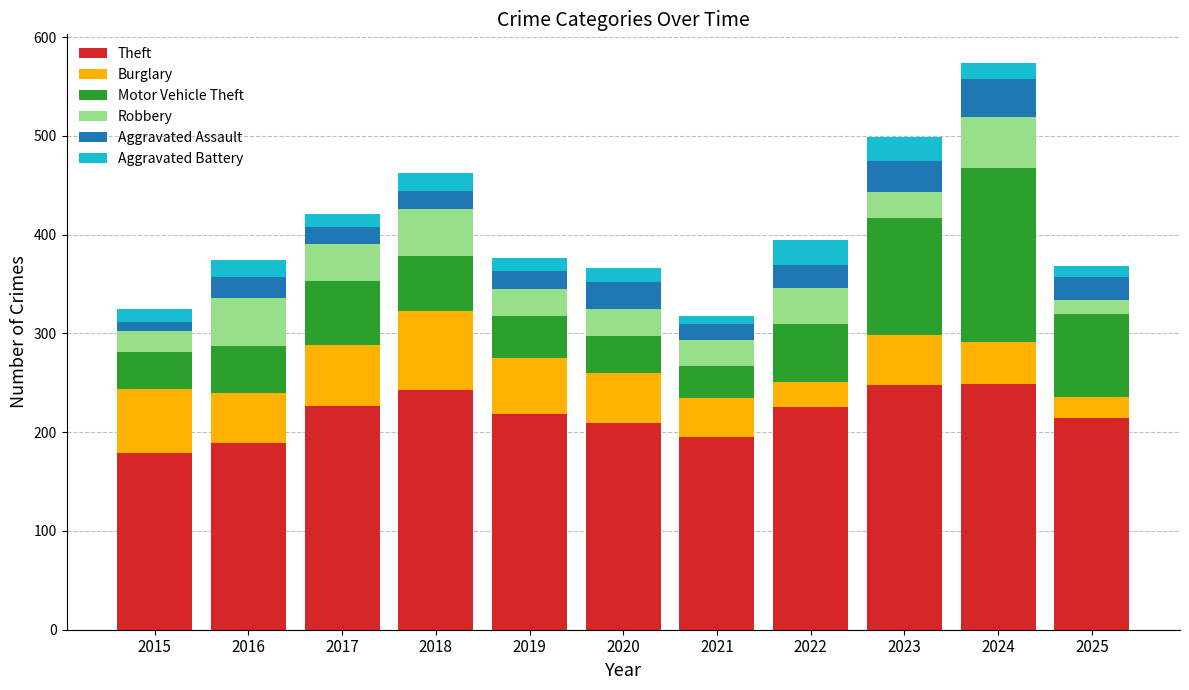

At which category is the sum across all series the highest?

2024